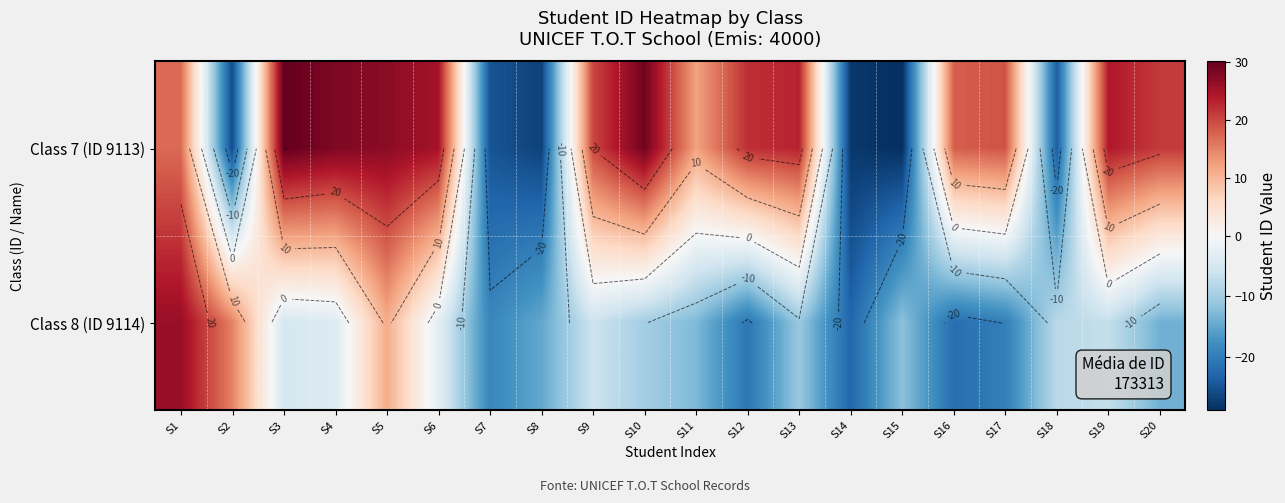

At which label is Class 7 (ID 9113) closest to 0?

S11